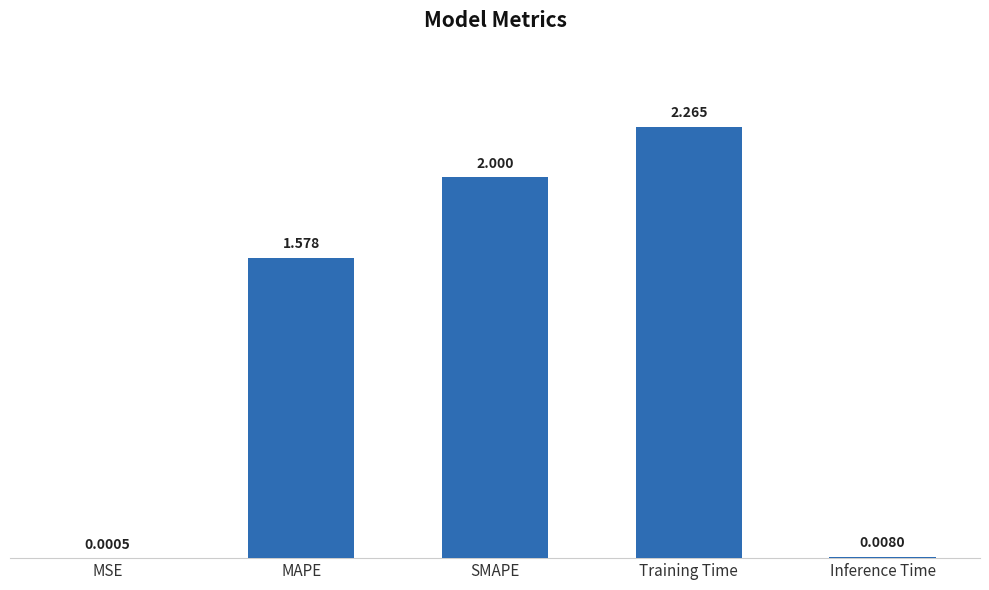

Is it true that the value at Training Time is 1.1?

False